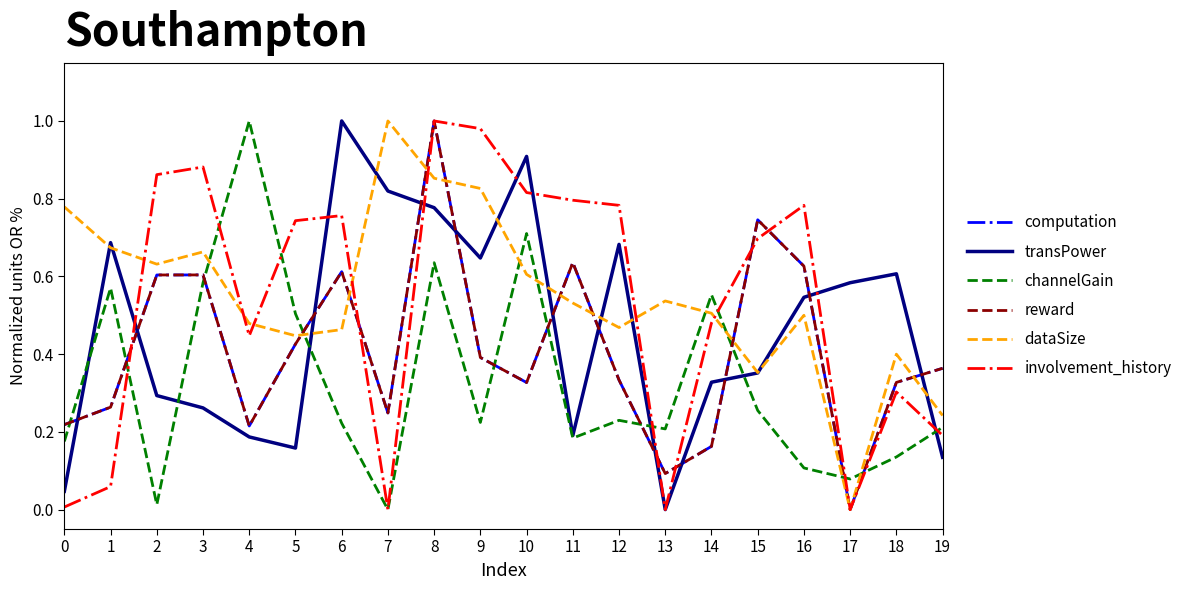

How many values in transPower are above zero?

19